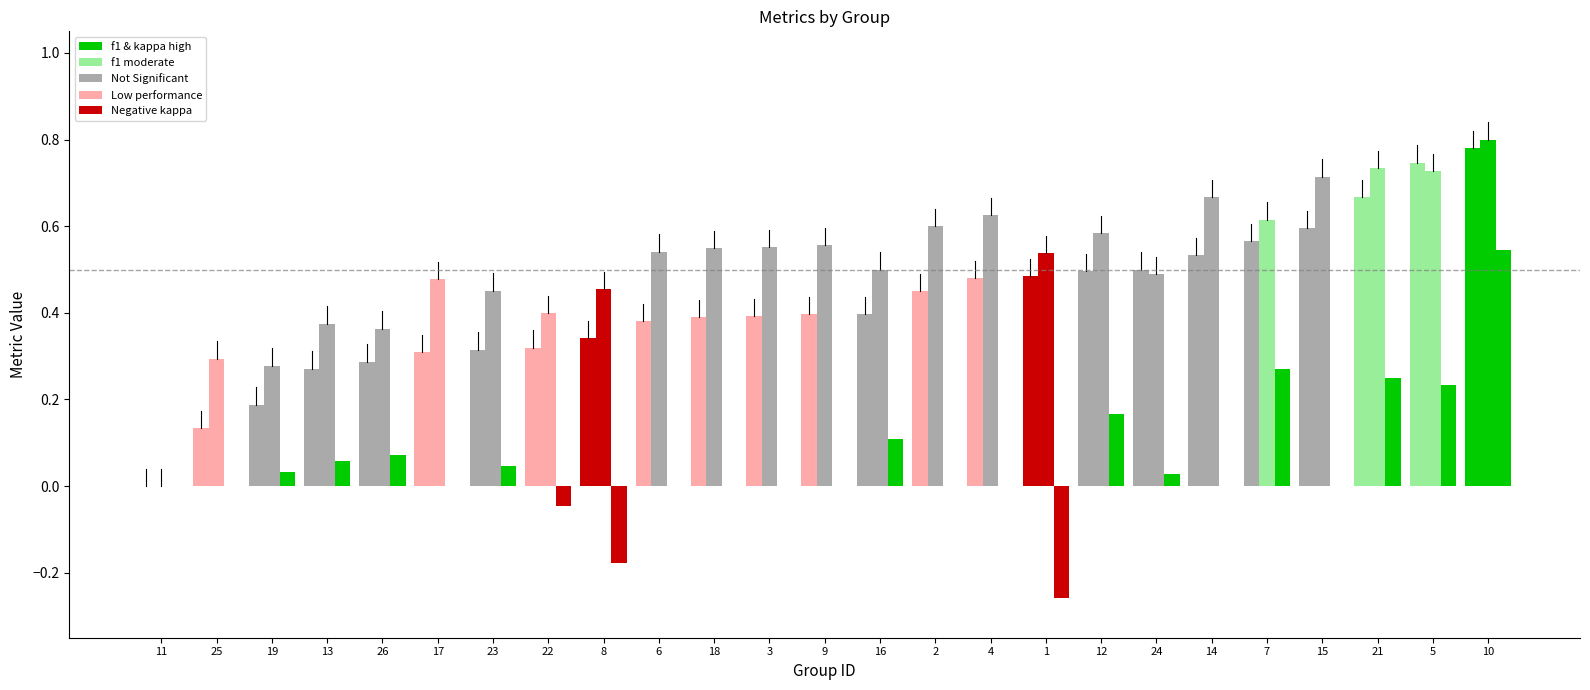

What is the label of the 6th bar from the left?

17